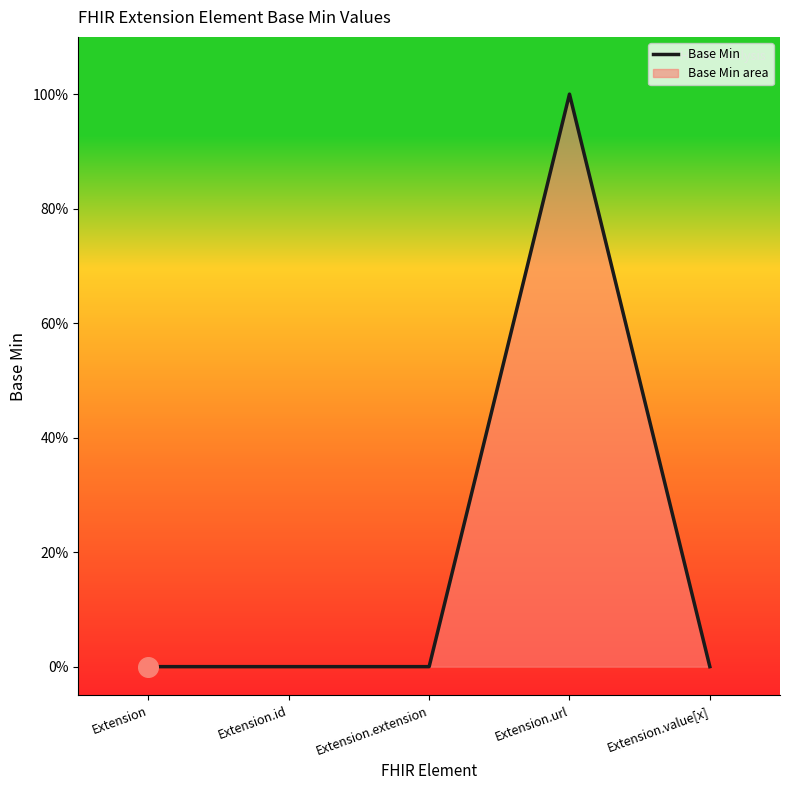

Which has a higher value, Extension.value[x] or Extension?

Extension.value[x]